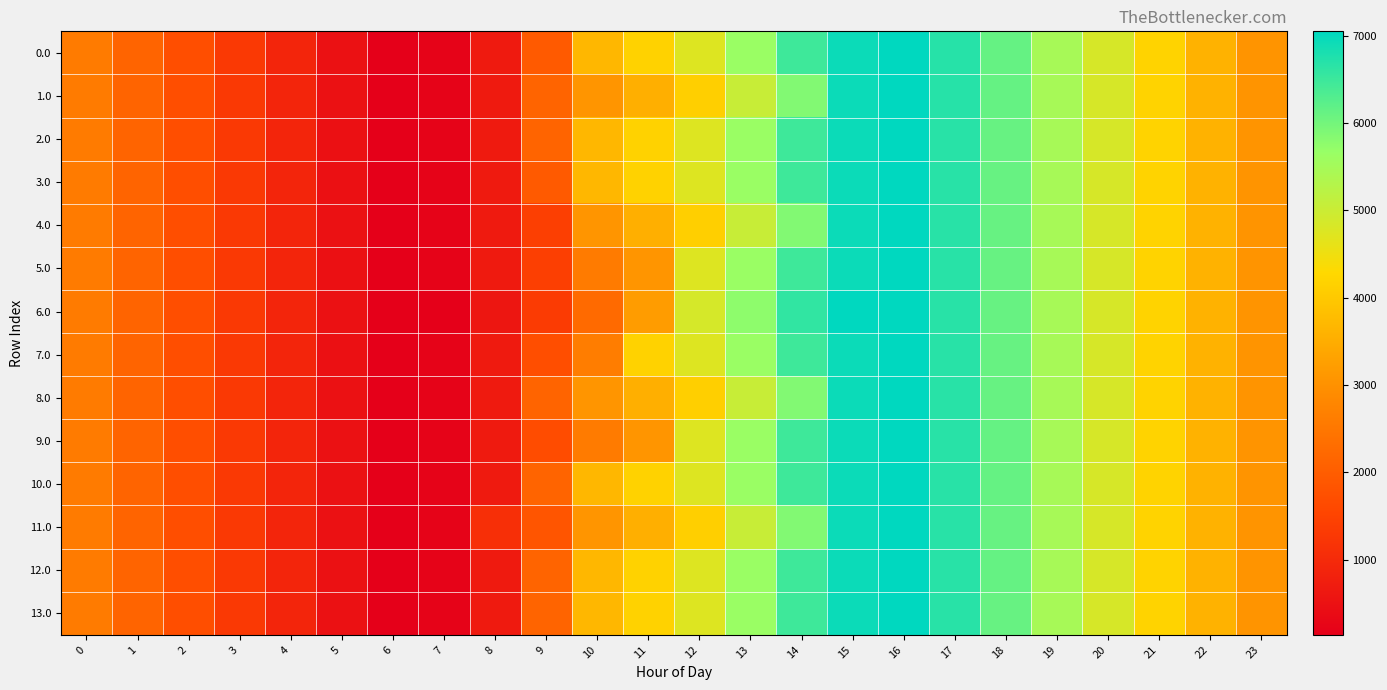

At how many categories does at least one series exceed 352?

22